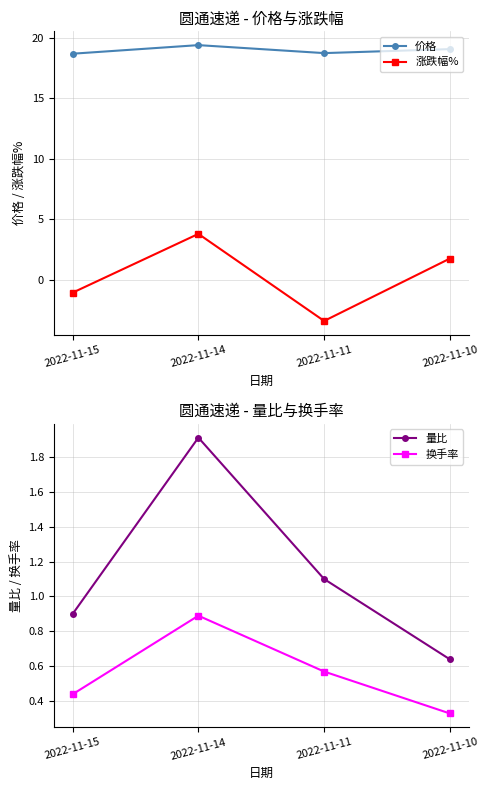

What are all the series names shown in the legend?

价格, 涨跌幅%, 量比, 换手率